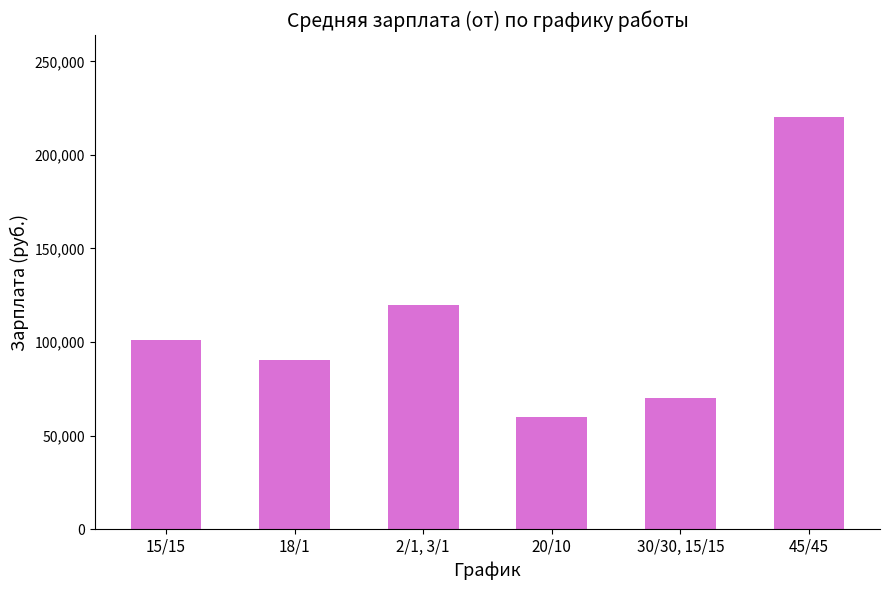

What is the change in value from 2/1, 3/1 to 45/45?

+100000.0